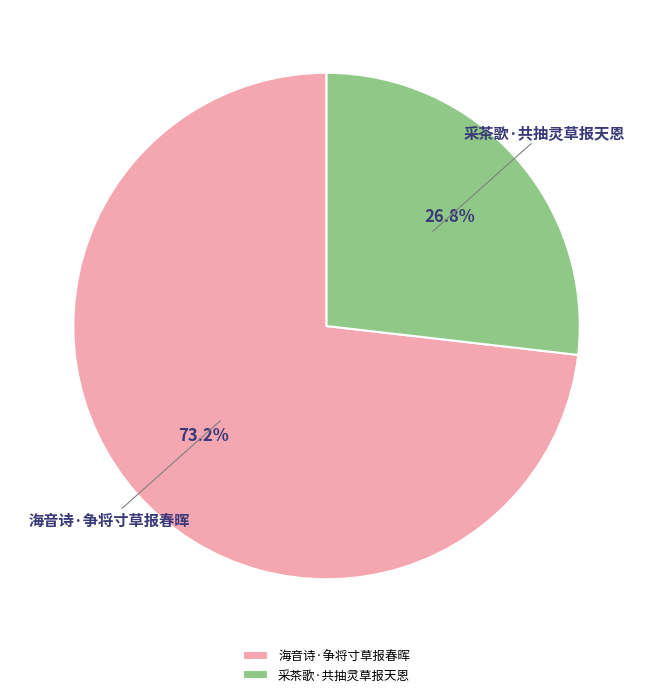

What percentage is the 海音诗·争将寸草报春晖 slice, to the nearest percent?

73%